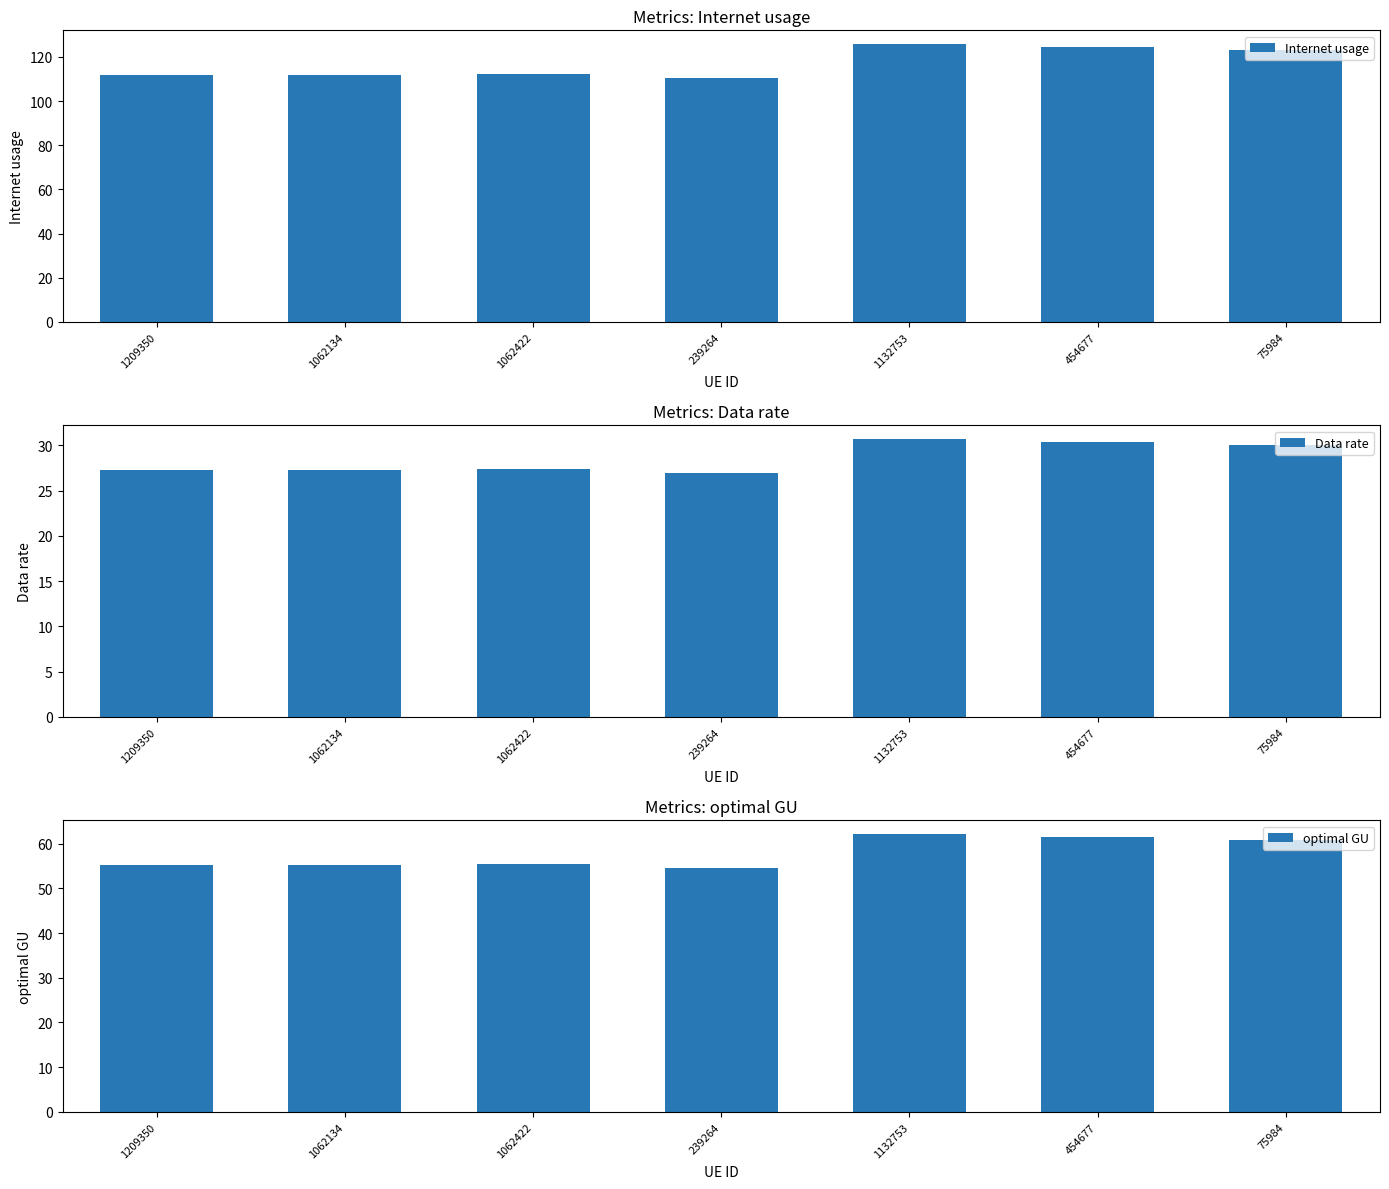

What is the difference between the highest and lowest values at 1209350?

84.4